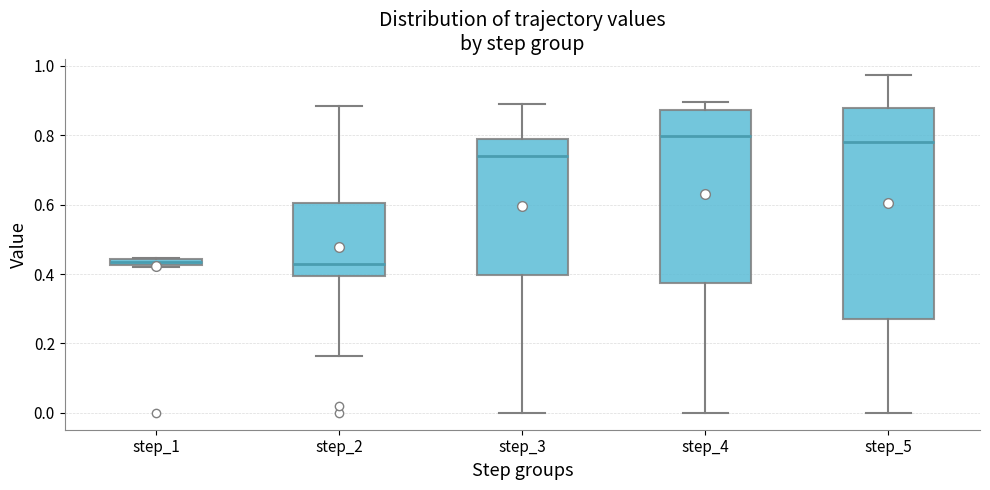

Where does the lower whisker of the box for step_3 end on the y-axis? The values are not printed on the chart, so give them approximately, as read against the axis.

0.00